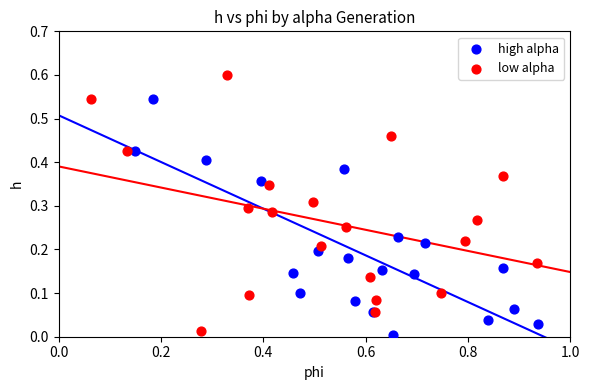

Which series has the widest spread of Y values?

low alpha